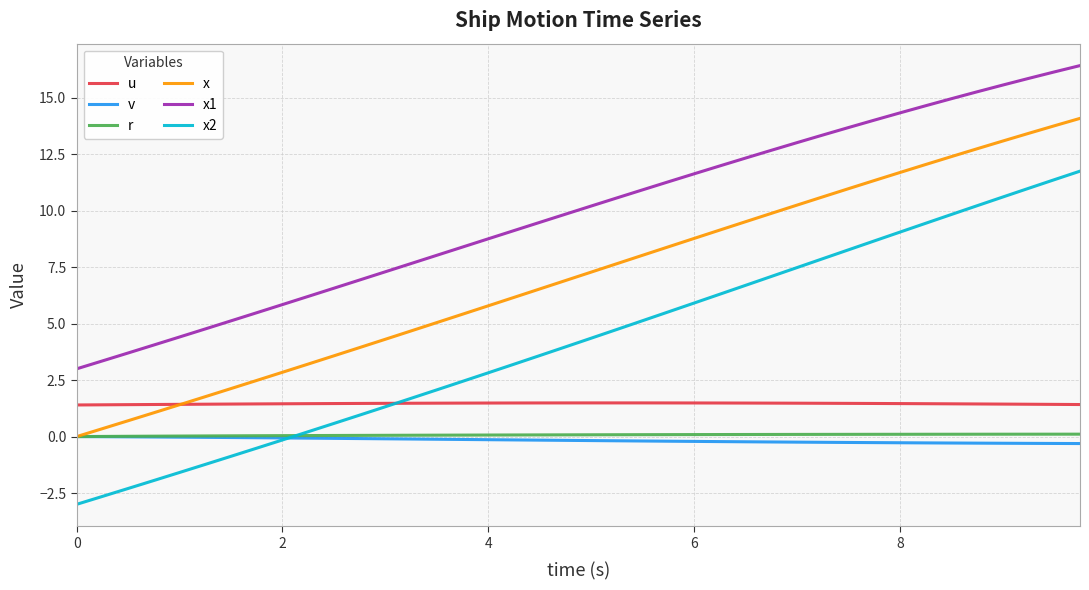

Count the number of categories in the chart.

40